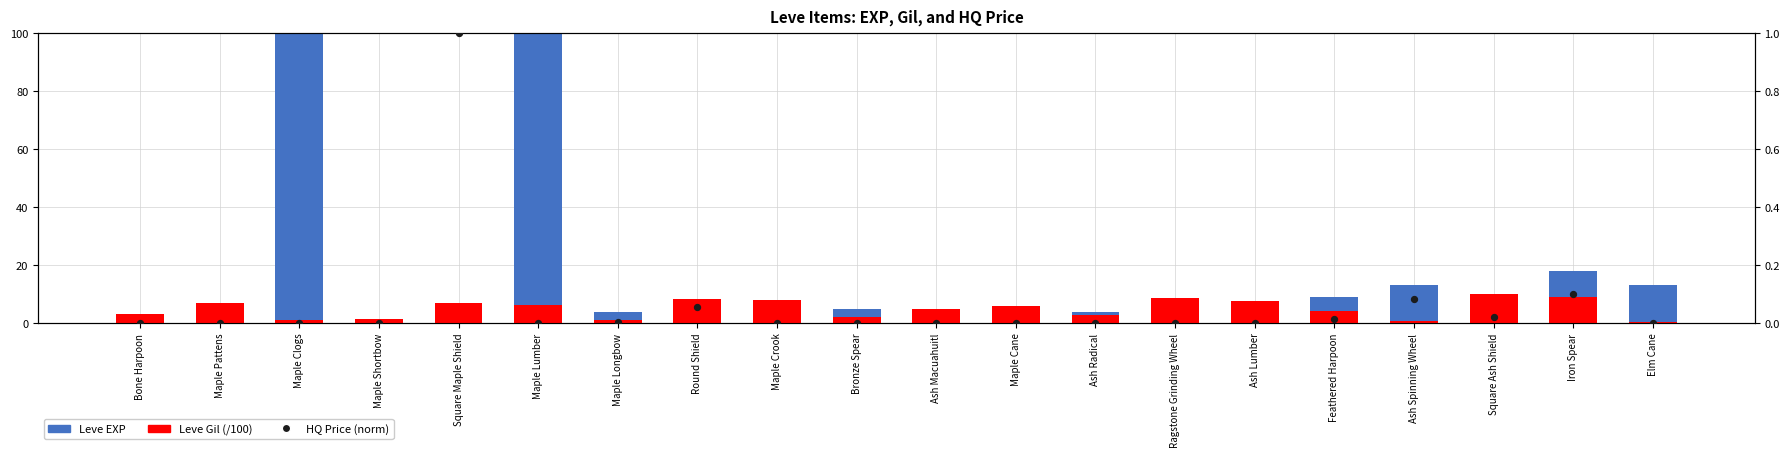

Which series has the widest spread of Y values?

Leve EXP